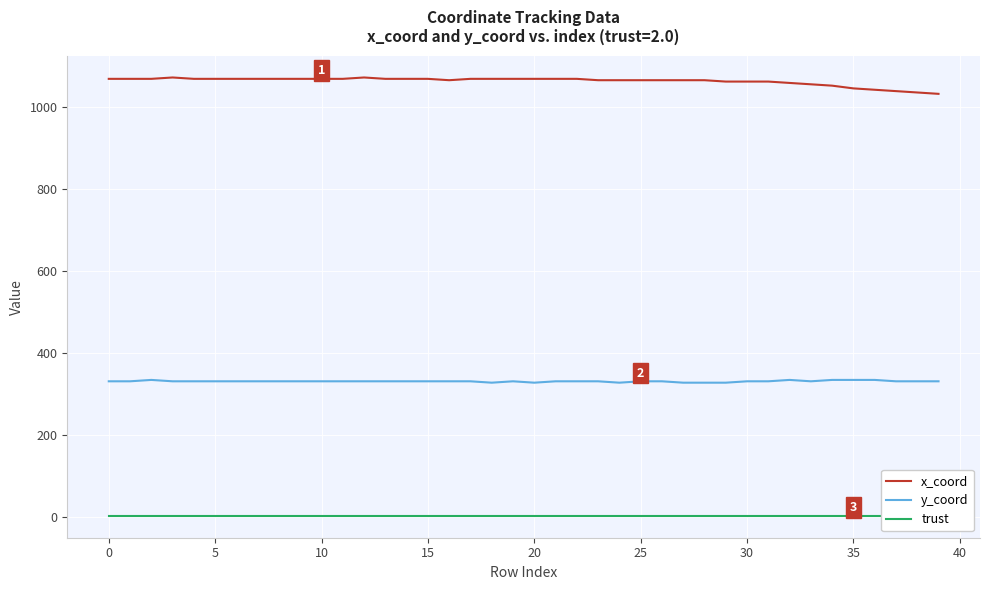

Reading right to left, transcribe all the data shown in this chart.

x_coord: 1033.3	1036.7	1040.0	1043.3	1046.7	1053.3	1056.7	1060.0	1063.3	1063.3	1063.3	1066.7	1066.7	1066.7	1066.7	1066.7	1066.7	1070.0	1070.0	1070.0	1070.0	1070.0	1070.0	1066.7	1070.0	1070.0	1070.0	1073.3	1070.0	1070.0	1070.0	1070.0	1070.0	1070.0	1070.0	1070.0	1073.3	1070.0	1070.0	1070.0
y_coord: 330.8	330.8	330.8	334.1	334.1	334.1	330.8	334.1	330.8	330.8	327.4	327.4	327.4	330.8	330.8	327.4	330.8	330.8	330.8	327.4	330.8	327.4	330.8	330.8	330.8	330.8	330.8	330.8	330.8	330.8	330.8	330.8	330.8	330.8	330.8	330.8	330.8	334.1	330.8	330.8
trust: 2.0	2.0	2.0	2.0	2.0	2.0	2.0	2.0	2.0	2.0	2.0	2.0	2.0	2.0	2.0	2.0	2.0	2.0	2.0	2.0	2.0	2.0	2.0	2.0	2.0	2.0	2.0	2.0	2.0	2.0	2.0	2.0	2.0	2.0	2.0	2.0	2.0	2.0	2.0	2.0